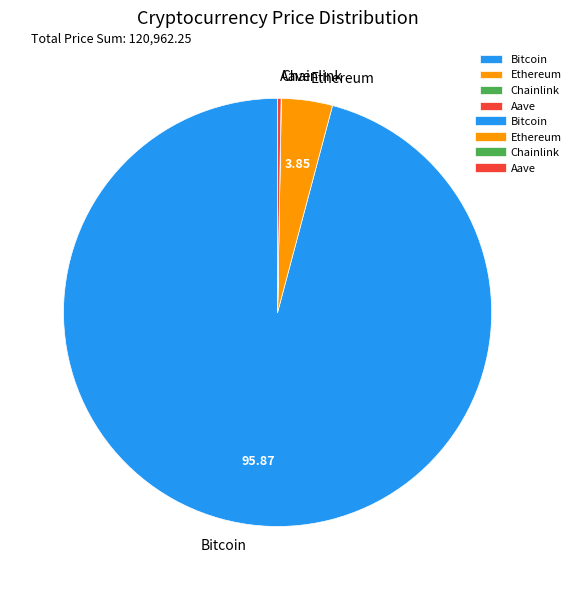

Which category accounts for the majority?

Bitcoin